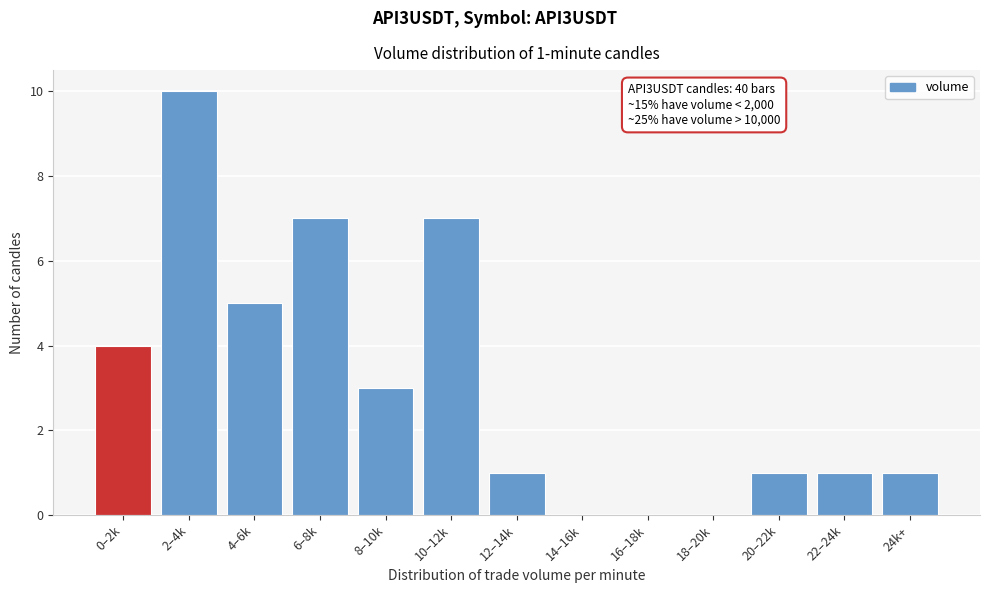

Reading right to left, extract all data points from this chart.

24k+=1	22–24k=1	20–22k=1	18–20k=0	16–18k=0	14–16k=0	12–14k=1	10–12k=7	8–10k=3	6–8k=7	4–6k=5	2–4k=10	0–2k=4